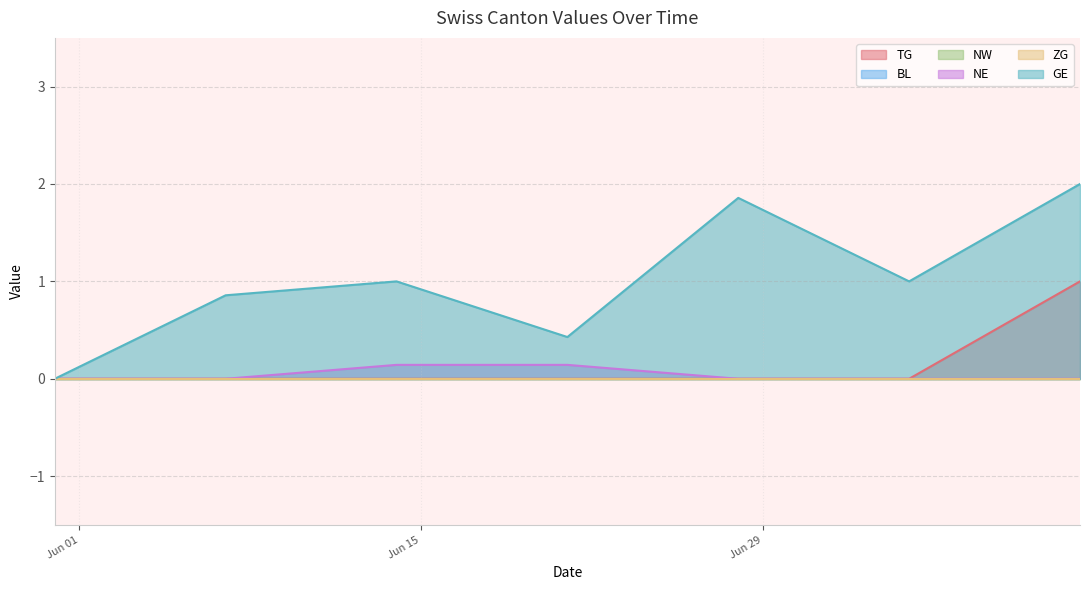

How many series are shown in this chart?

6